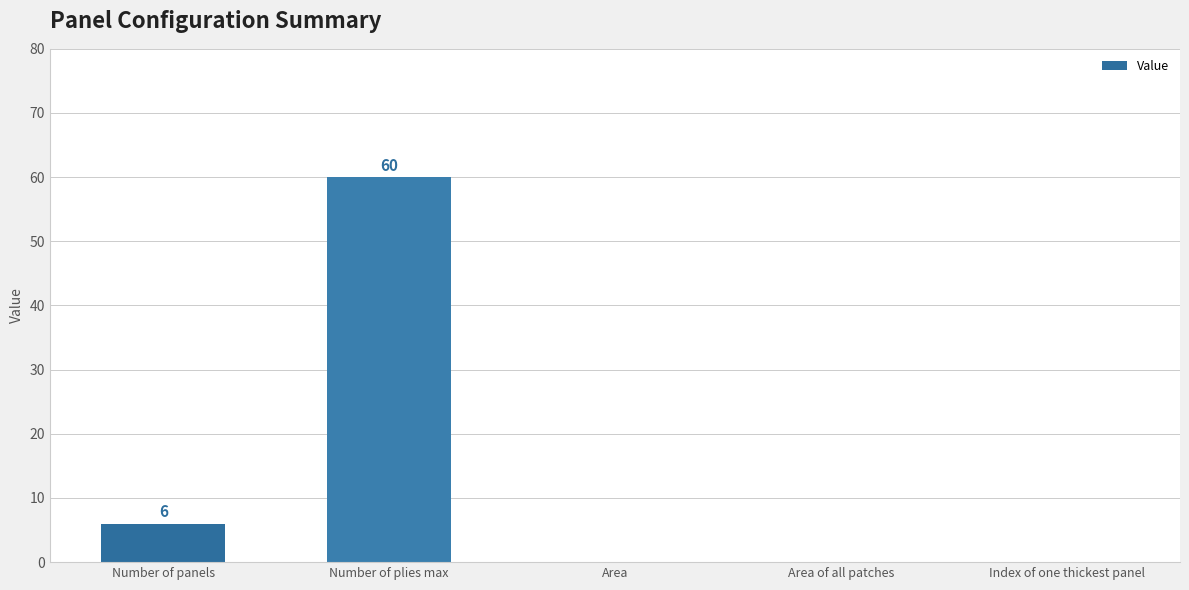

What is the maximum value shown in the chart?

60